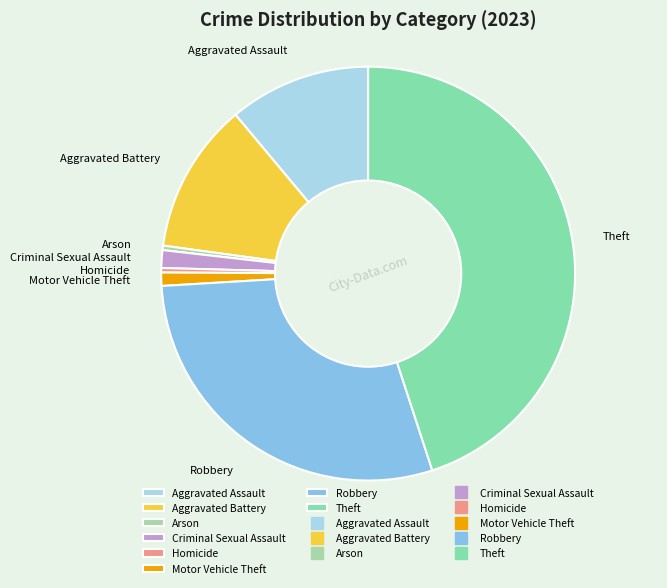

Is Aggravated Battery the majority of the pie?

No